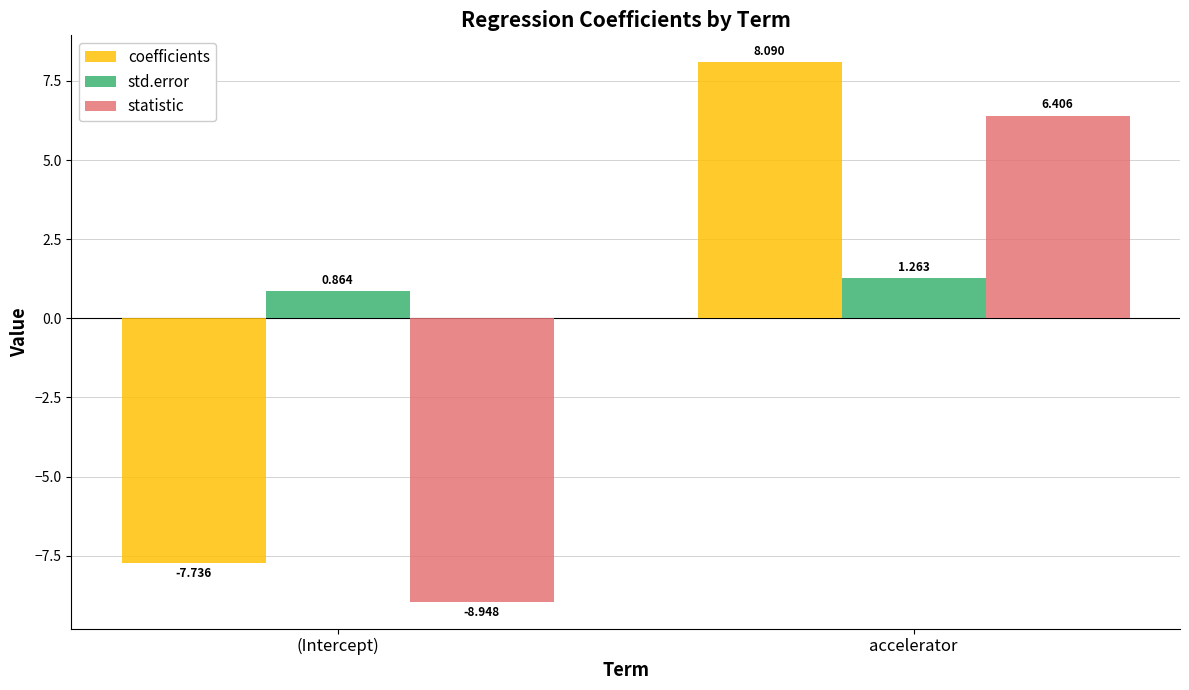

Between (Intercept) and accelerator, which series saw the biggest shift?

coefficients